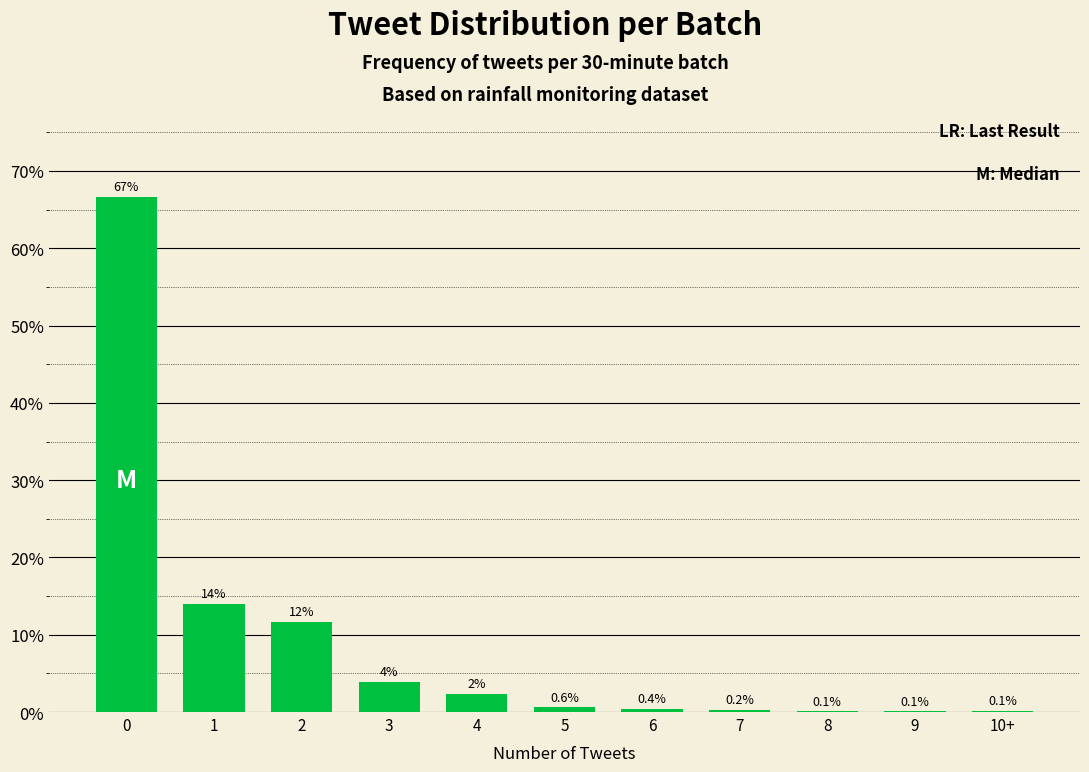

What is the change in value from 1 to 9?

-13.9